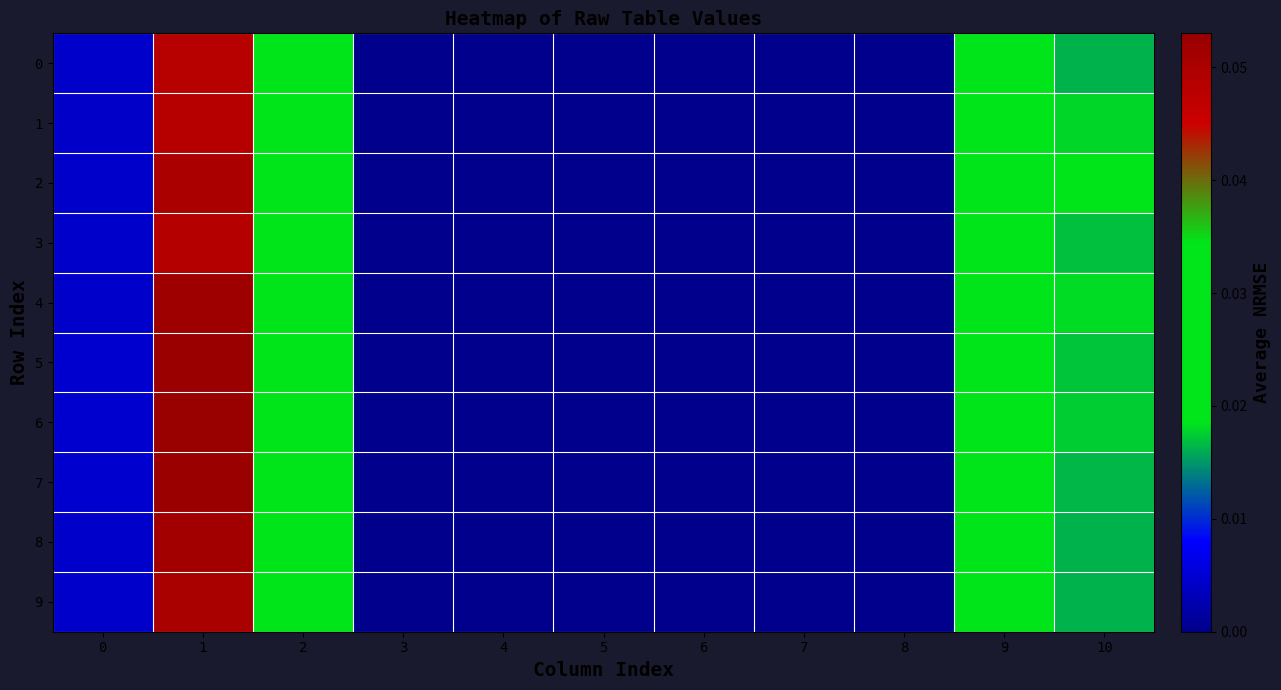

At which category is the sum across all series the highest?

1